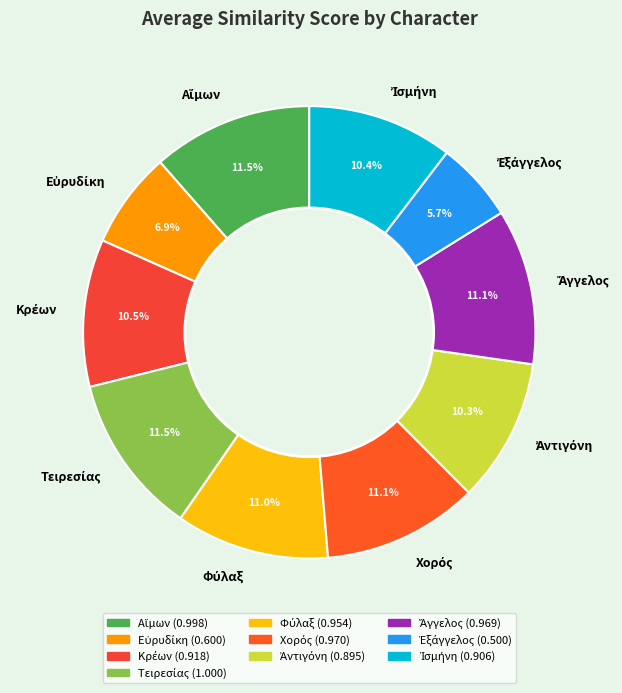

To the nearest percent, what is the average slice percentage?

10%